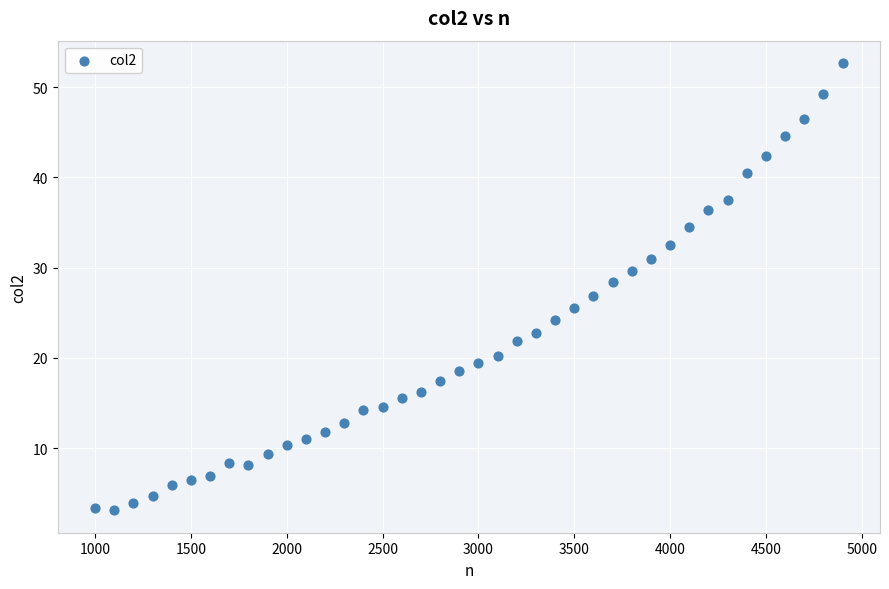

What is the range of Y values (max minus min)?

49.6